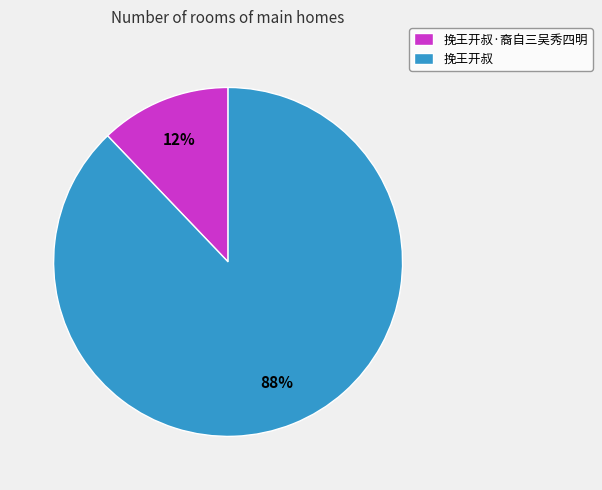

Which has a higher value, 挽王开叔 or 挽王开叔·裔自三吴秀四明?

挽王开叔